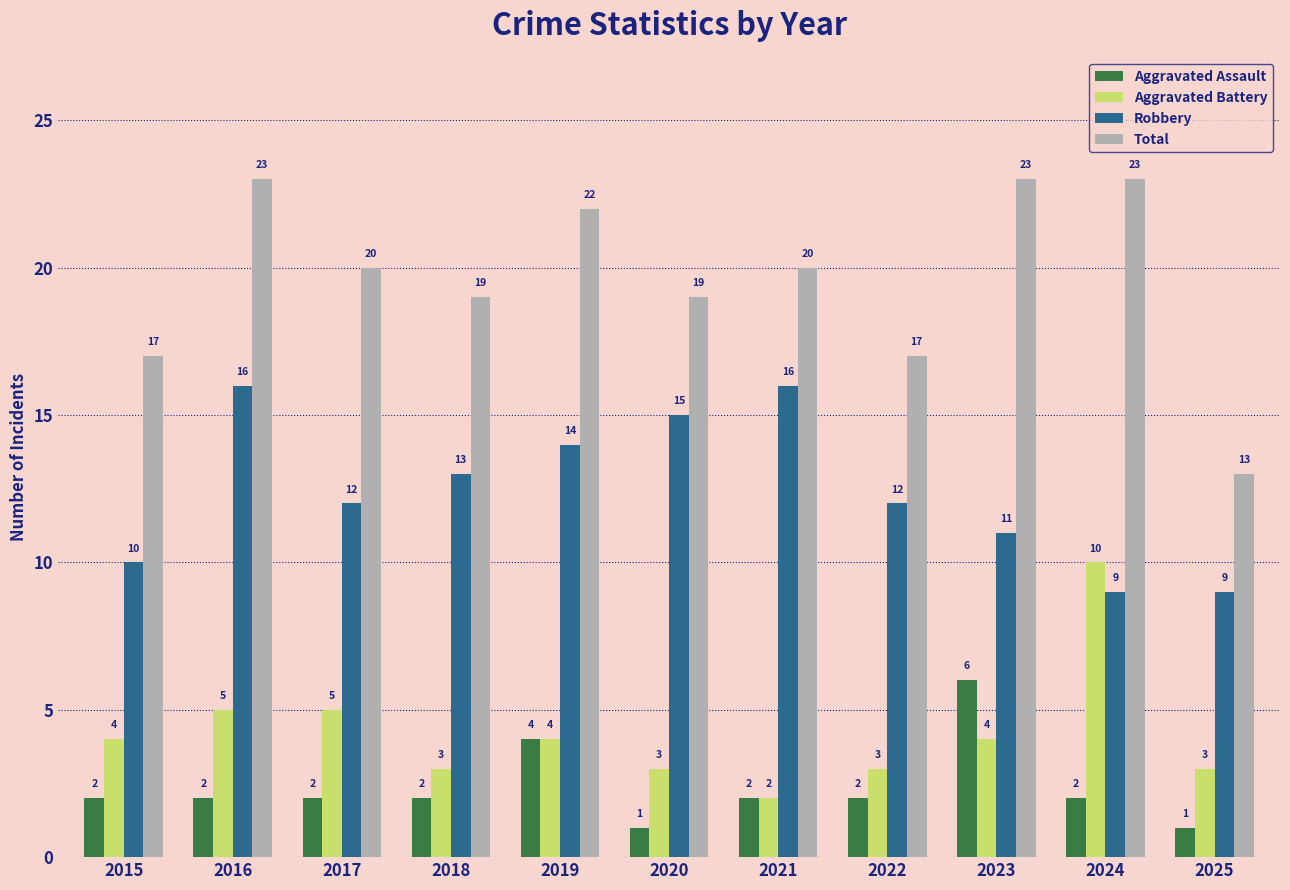

What is the sum of the Aggravated Battery values at 2022 and 2018?

6